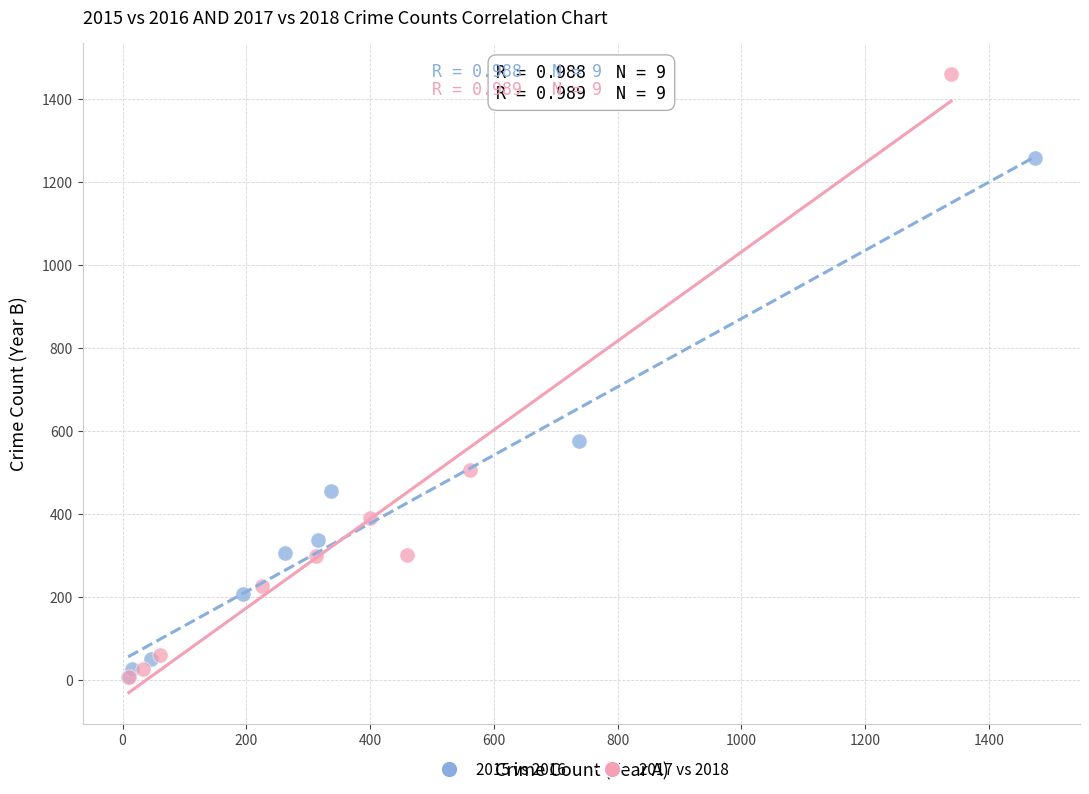

Which series has the largest Y range (max minus min)?

2017 vs 2018